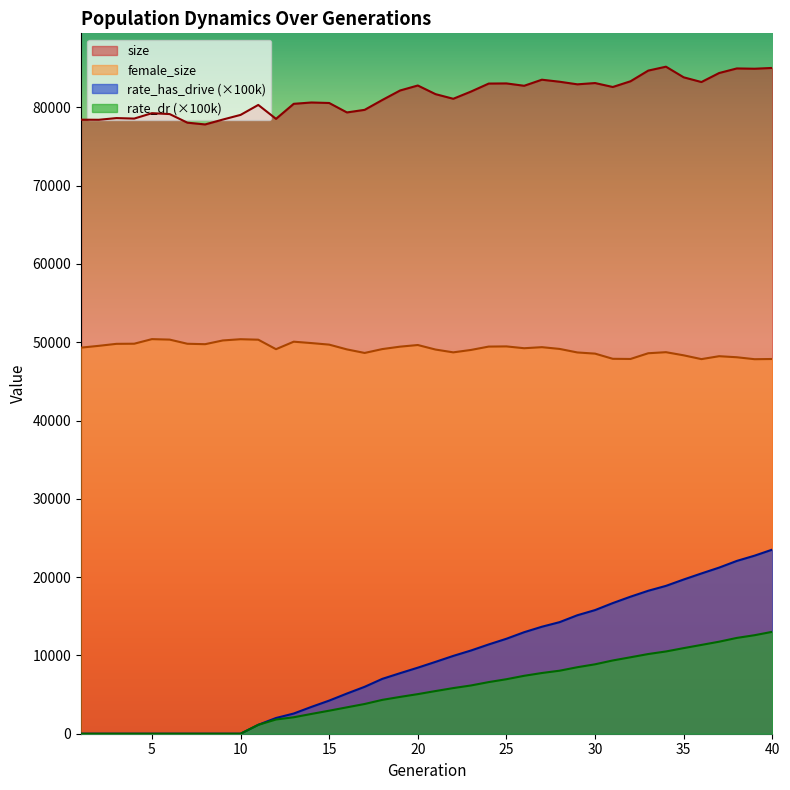

The rate_dr series shows 11803.7 at 29. True or false?

False